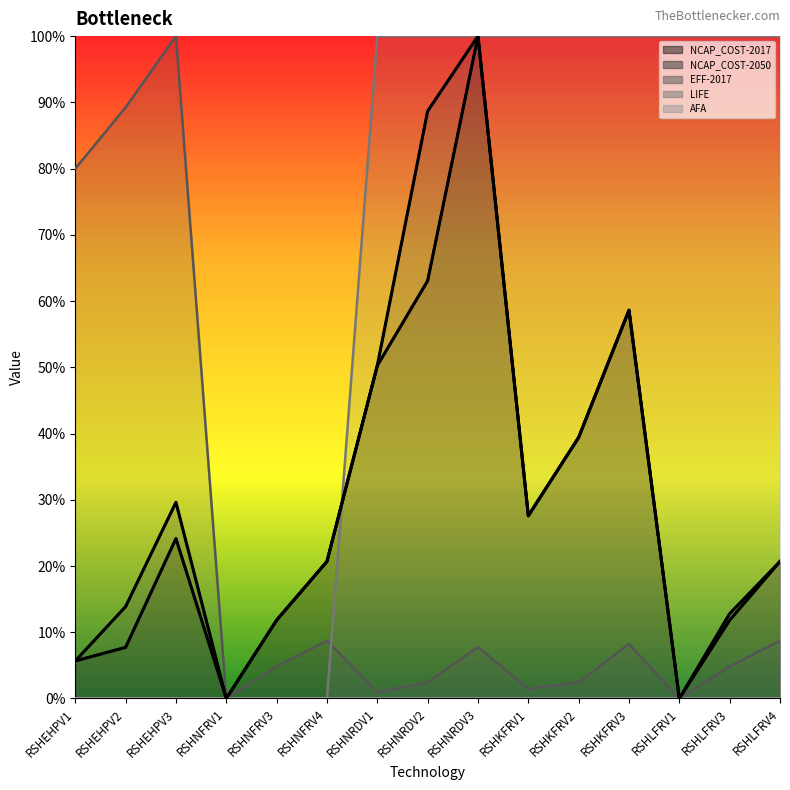

True or false: NCAP_COST-2050 (curve) and NCAP_COST-2017 (curve) intersect in this chart.

False